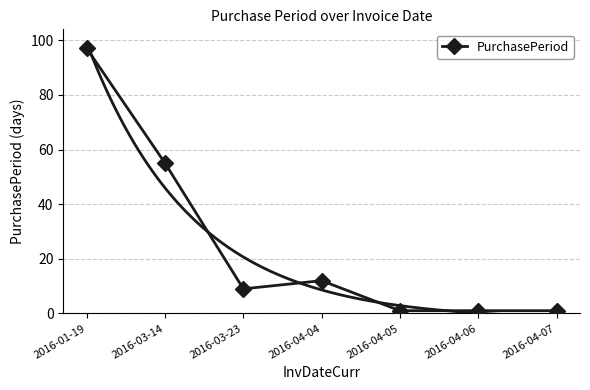

Which has a higher value, 2016-04-04 or 2016-01-19?

2016-01-19